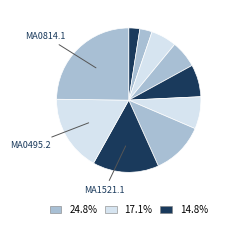

Rank the categories by value from highest to lowest.

MA0814.1, MA0495.2, MA1521.1, MA1107.2, MA0003.4, MA1587.1, MA0496.3, MA0659.1, MA0814.2, MA0528.1, MA1596.1